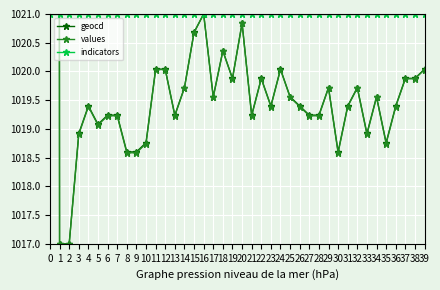

Reading right to left, list all the values displayed in this chart.

geocd: 1020.0	1019.9	1019.9	1019.4	1018.8	1019.6	1018.9	1019.7	1019.4	1018.6	1019.7	1019.2	1019.2	1019.4	1019.6	1020.0	1019.4	1019.9	1019.2	1020.8	1019.9	1020.4	1019.6	1021.0	1020.7	1019.7	1019.2	1020.0	1020.0	1018.8	1018.6	1018.6	1019.2	1019.2	1019.1	1019.4	1018.9	1017.0	1017.0	1285.2
values: 1020.0	1019.9	1019.9	1019.4	1018.7	1019.6	1018.9	1019.7	1019.4	1018.6	1019.7	1019.2	1019.2	1019.4	1019.6	1020.0	1019.4	1019.9	1019.2	1020.8	1019.9	1020.4	1019.6	1021.0	1020.7	1019.7	1019.2	1020.0	1020.0	1018.7	1018.6	1018.6	1019.2	1019.2	1019.1	1019.4	1018.9	1017.0	1017.0	1285.5
indicators: 1021.0	1021.0	1021.0	1021.0	1021.0	1021.0	1021.0	1021.0	1021.0	1021.0	1021.0	1021.0	1021.0	1021.0	1021.0	1021.0	1021.0	1021.0	1021.0	1021.0	1021.0	1021.0	1021.0	1021.0	1021.0	1021.0	1021.0	1021.0	1021.0	1021.0	1021.0	1021.0	1021.0	1021.0	1021.0	1021.0	1021.0	1021.0	1021.0	1021.0